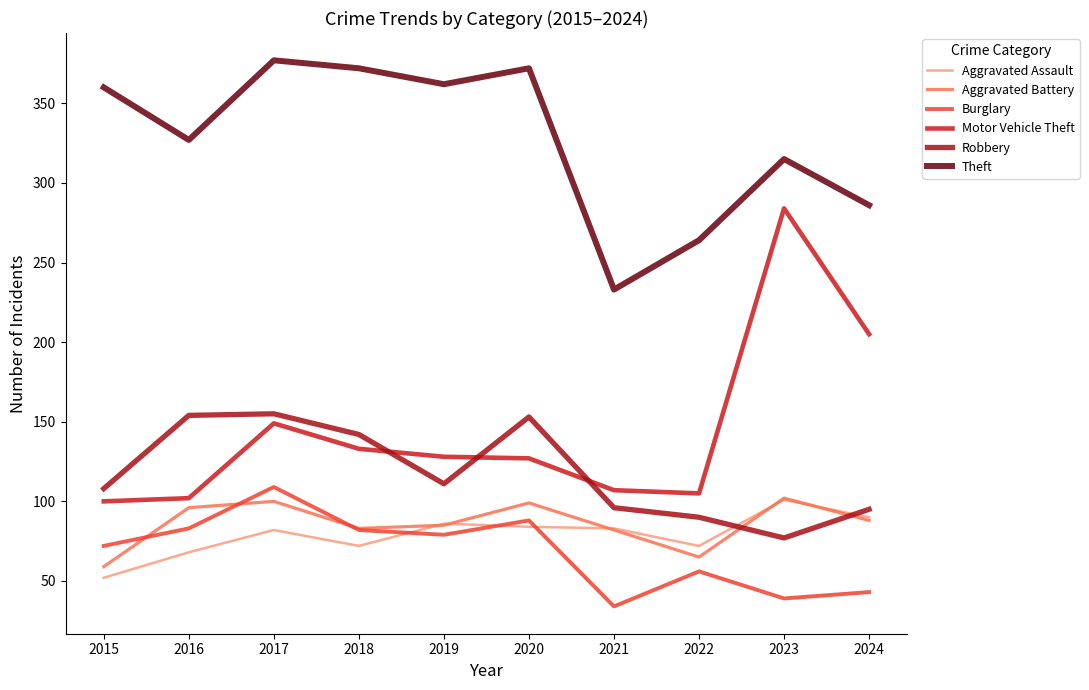

True or false: Burglary has a value of 138 at 2020.

False